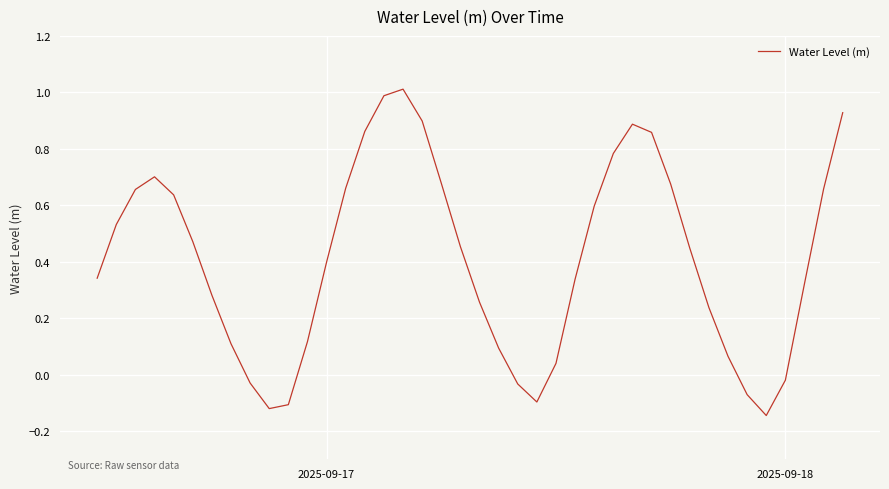

How many series are shown in this chart?

1